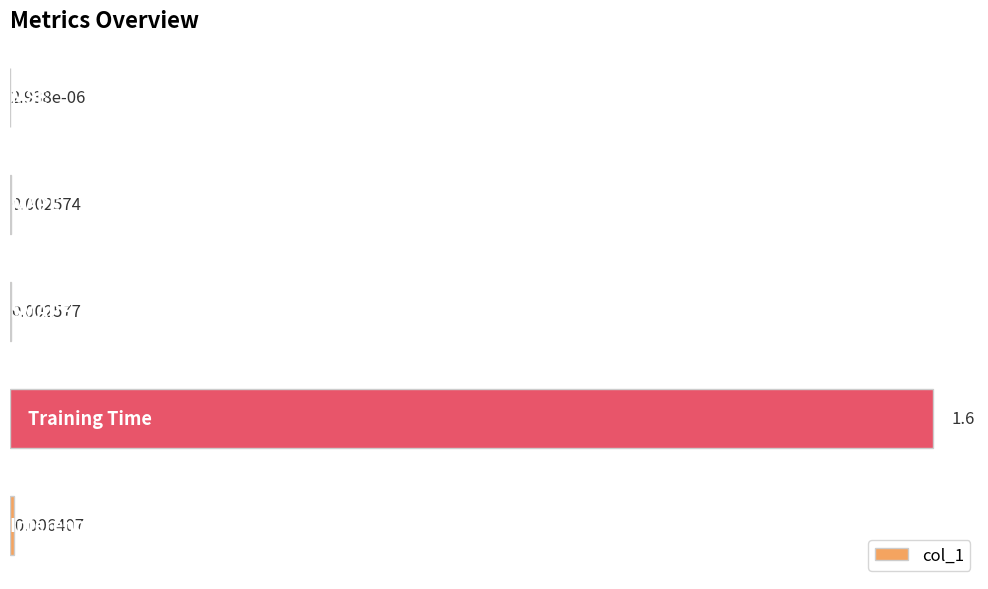

What is the sum of all values?

1.6